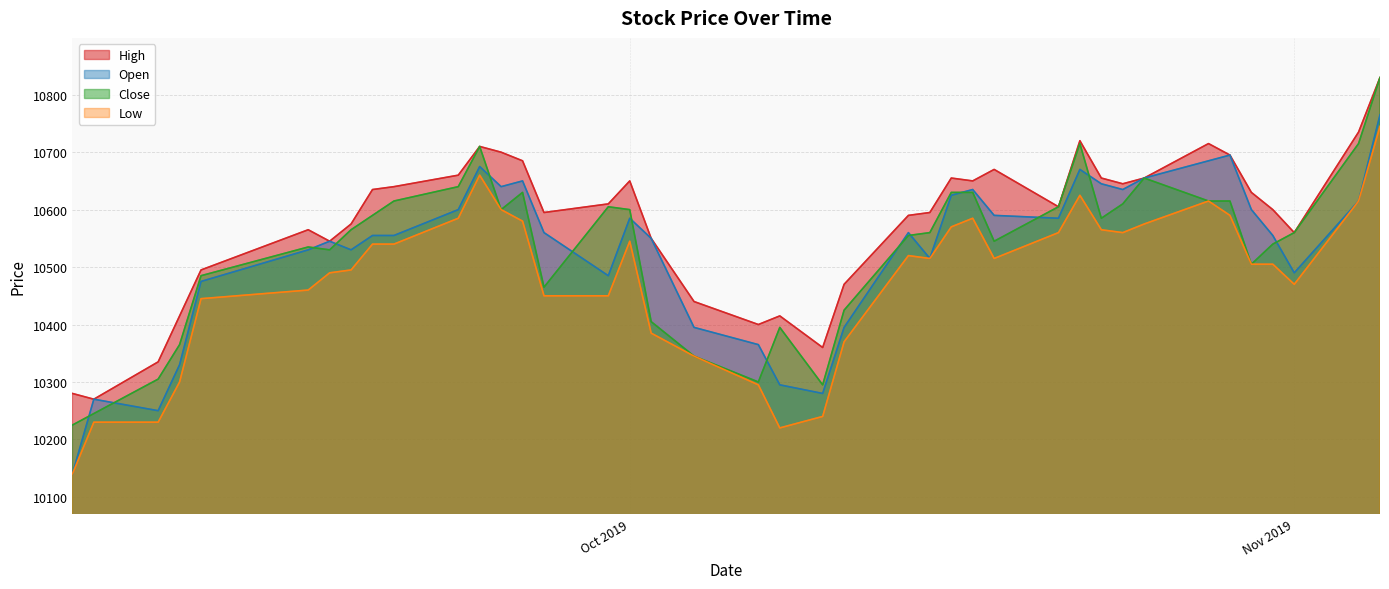

What is the lowest value of the Low series?

10140